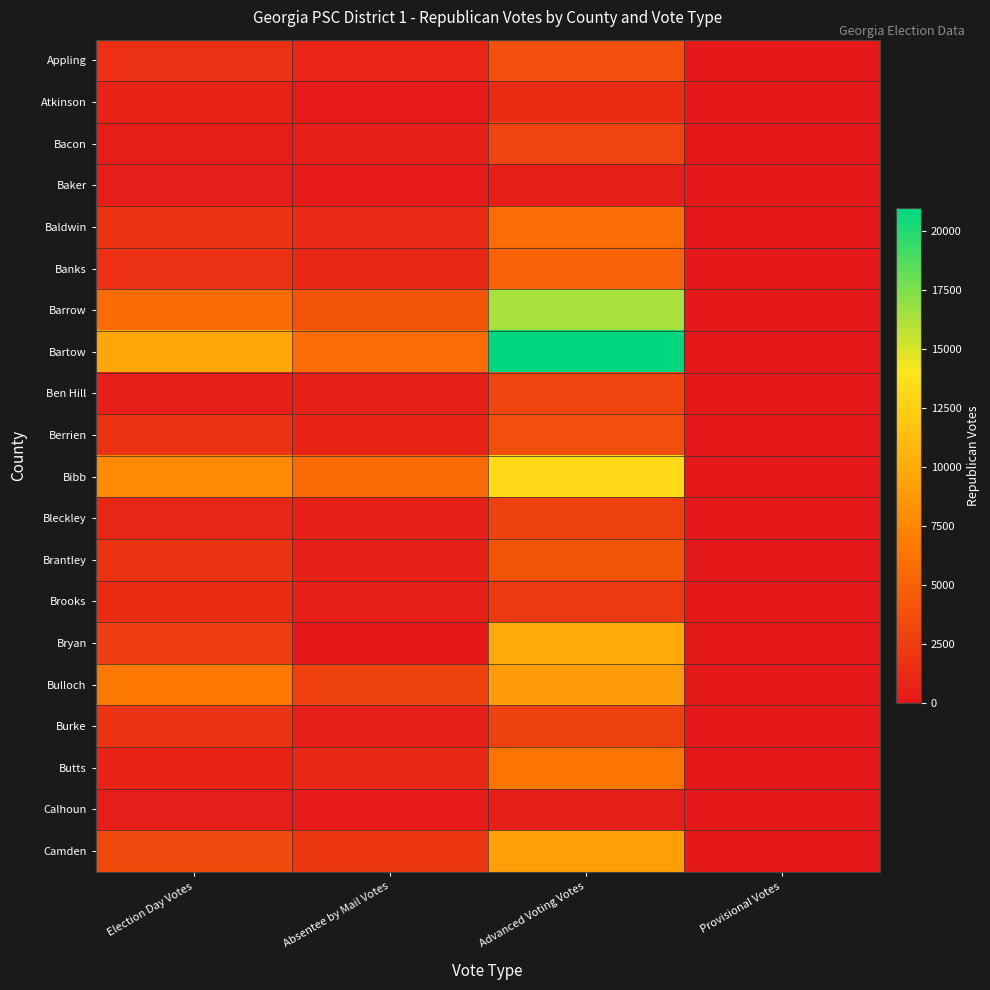

Which series has the widest spread of values?

Bartow